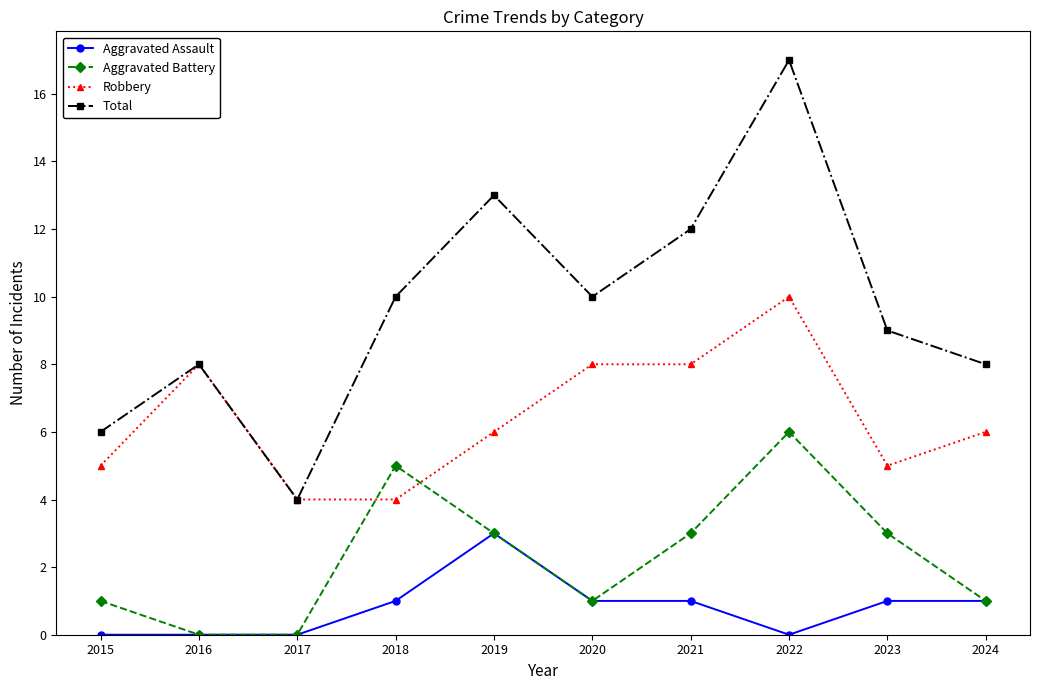

How many lines are shown in the chart?

4